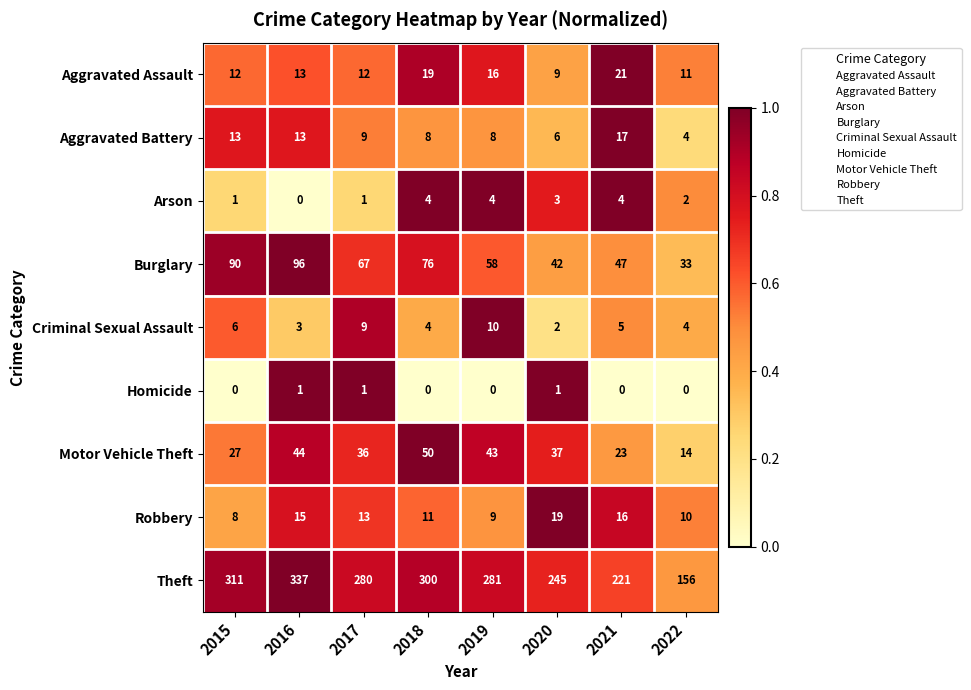

True or false: Burglary has a value of 91 at 2019.

False